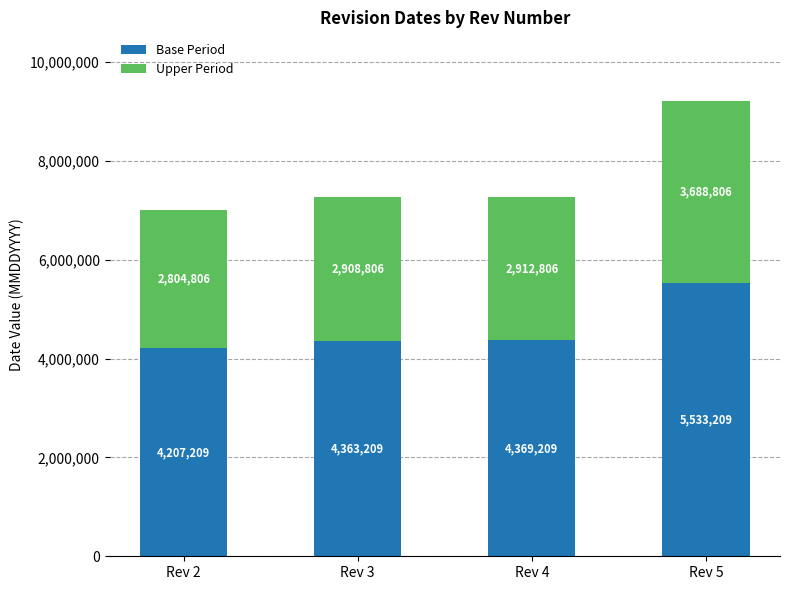

Is it true that Base Period equals 1738793 at Rev 4?

False